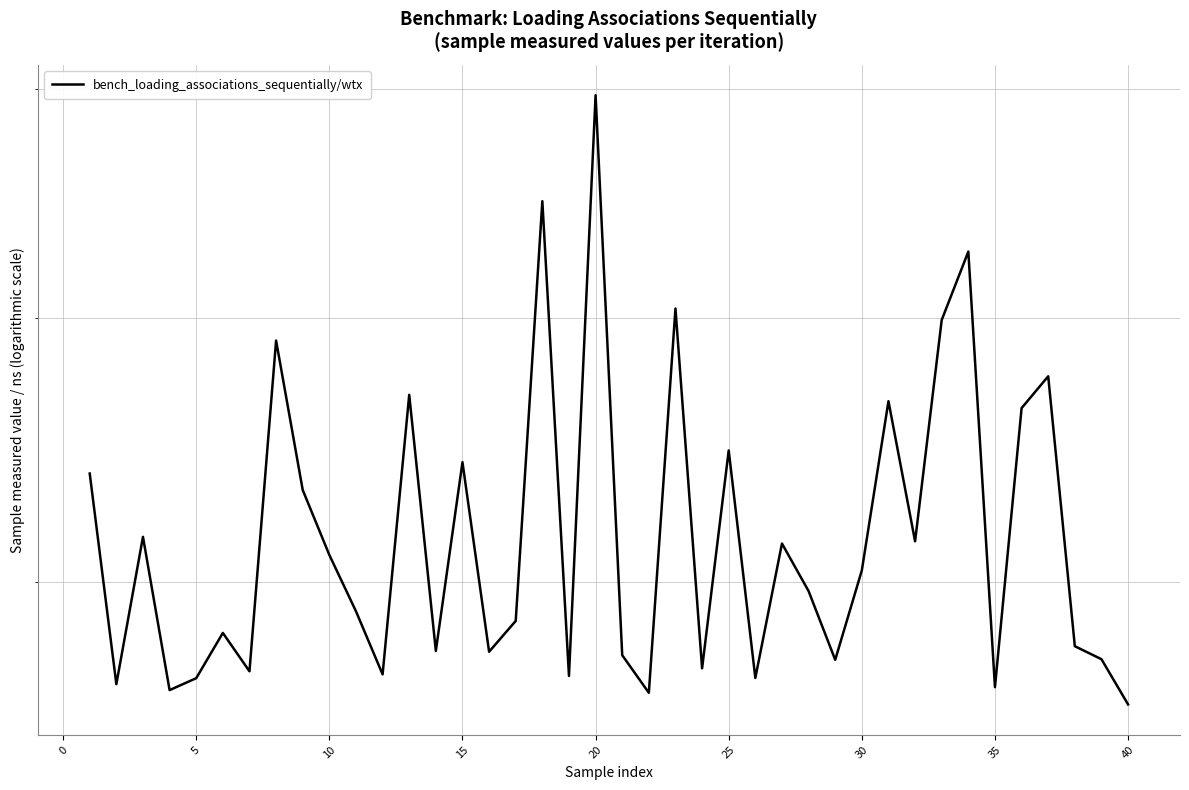

How many lines are shown in the chart?

1